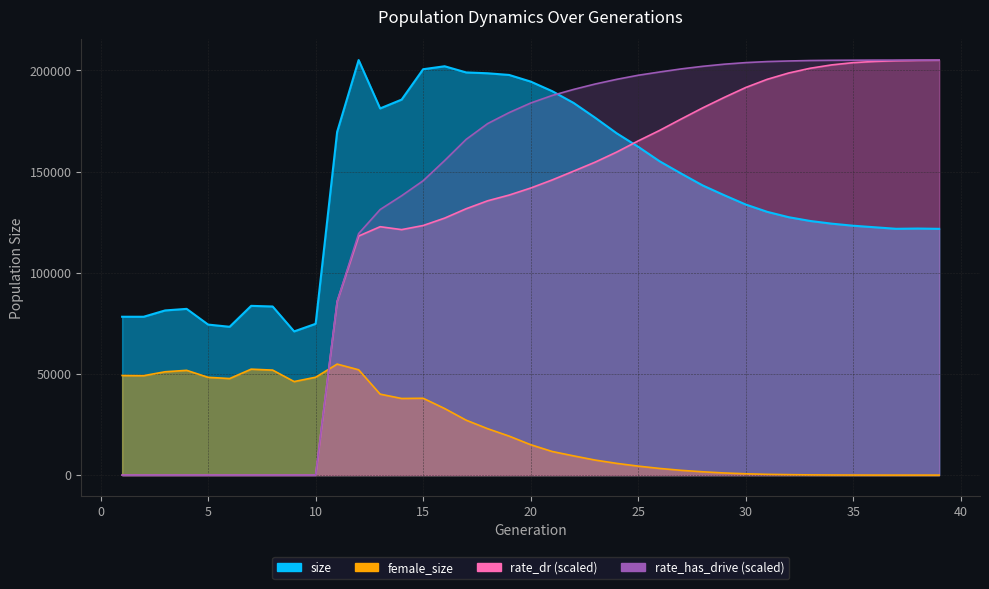

List the series in order of their peak value, highest first.

size, rate_has_drive, rate_dr, female_size